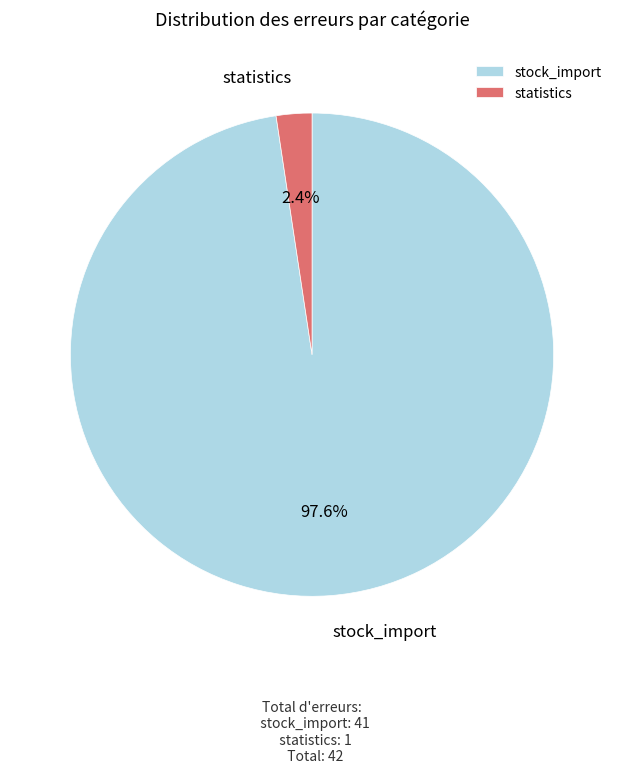

Which slice is the largest?

stock_import